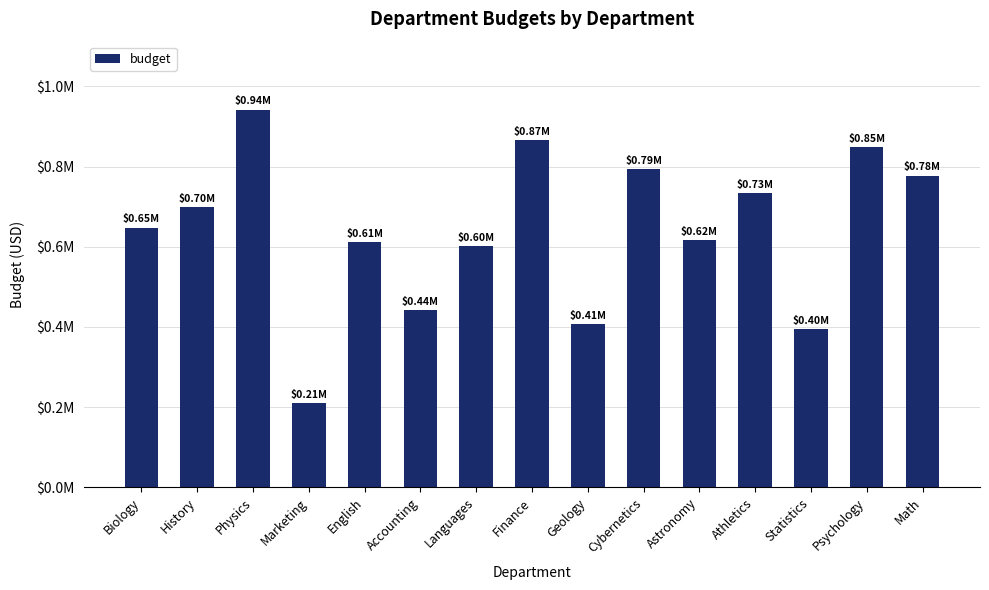

What is the change in value from Marketing to Languages?

+390656.0